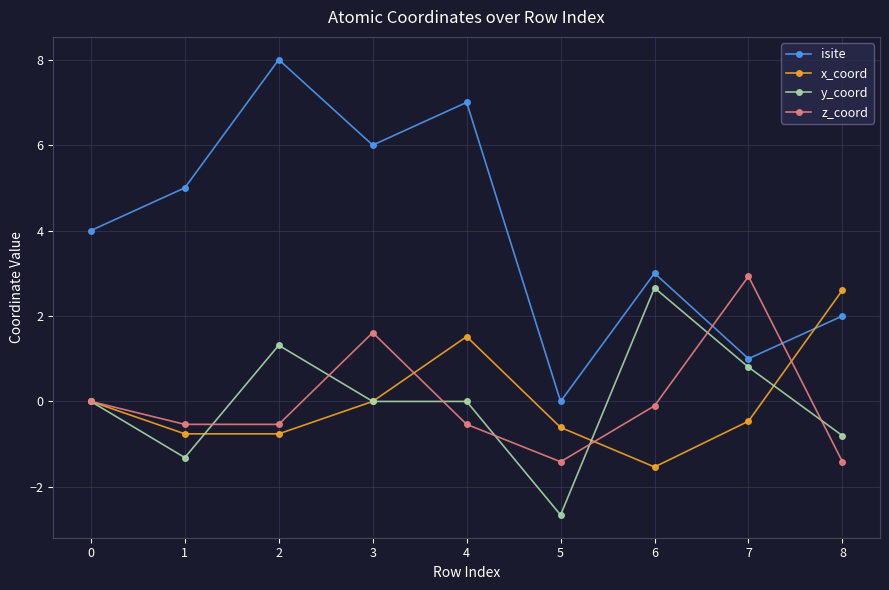

Rank the series at 5 from lowest to highest value.

y_coord, z_coord, x_coord, isite